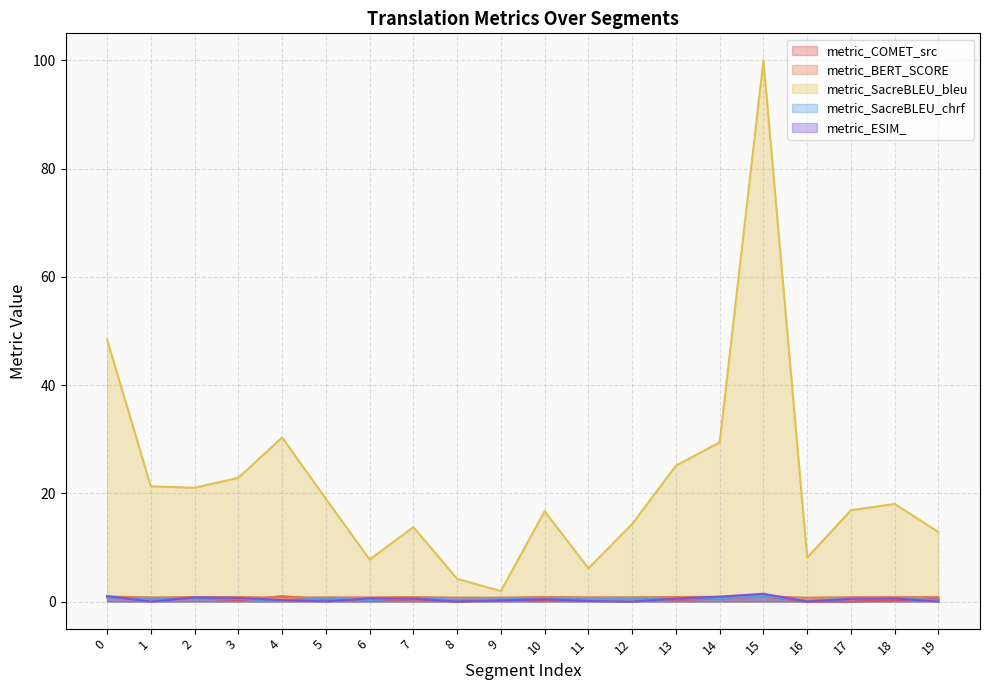

How many series are shown in this chart?

5